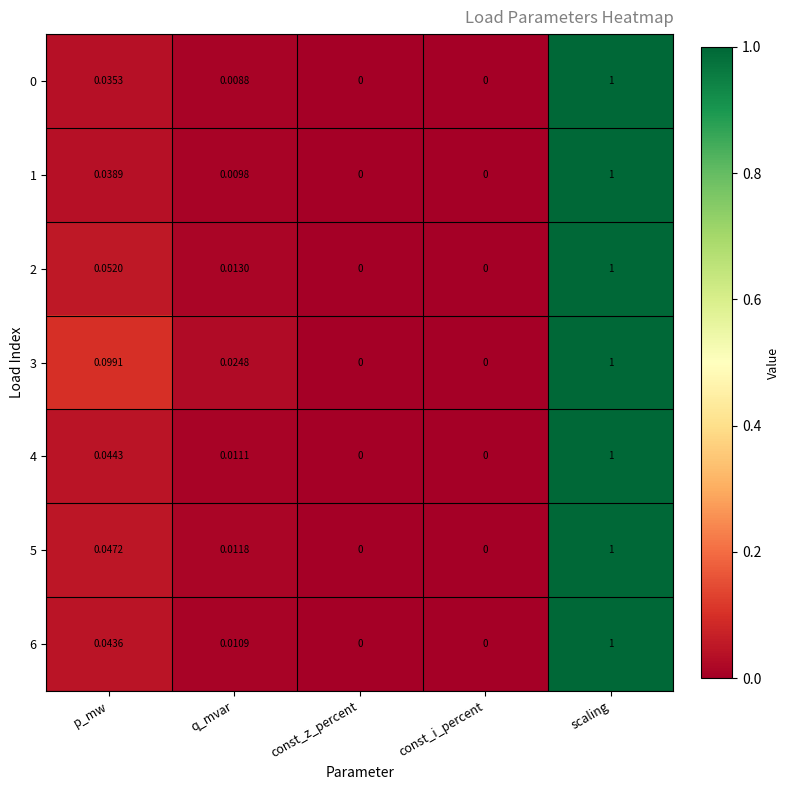

How many categories are shown in the chart?

5